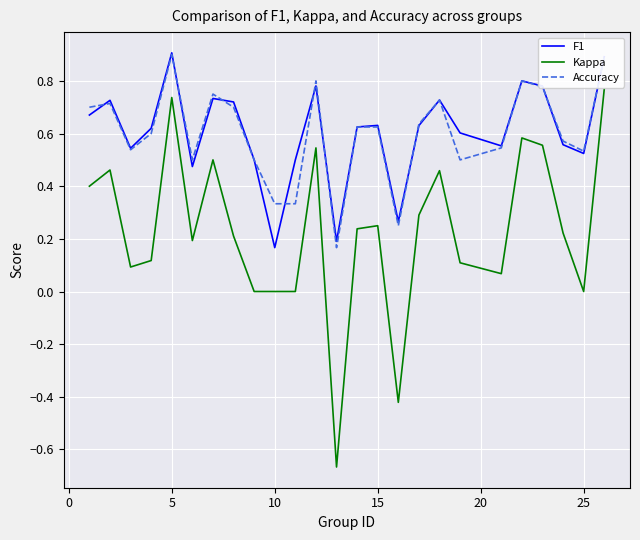

What is the highest value of the F1 series?

0.9